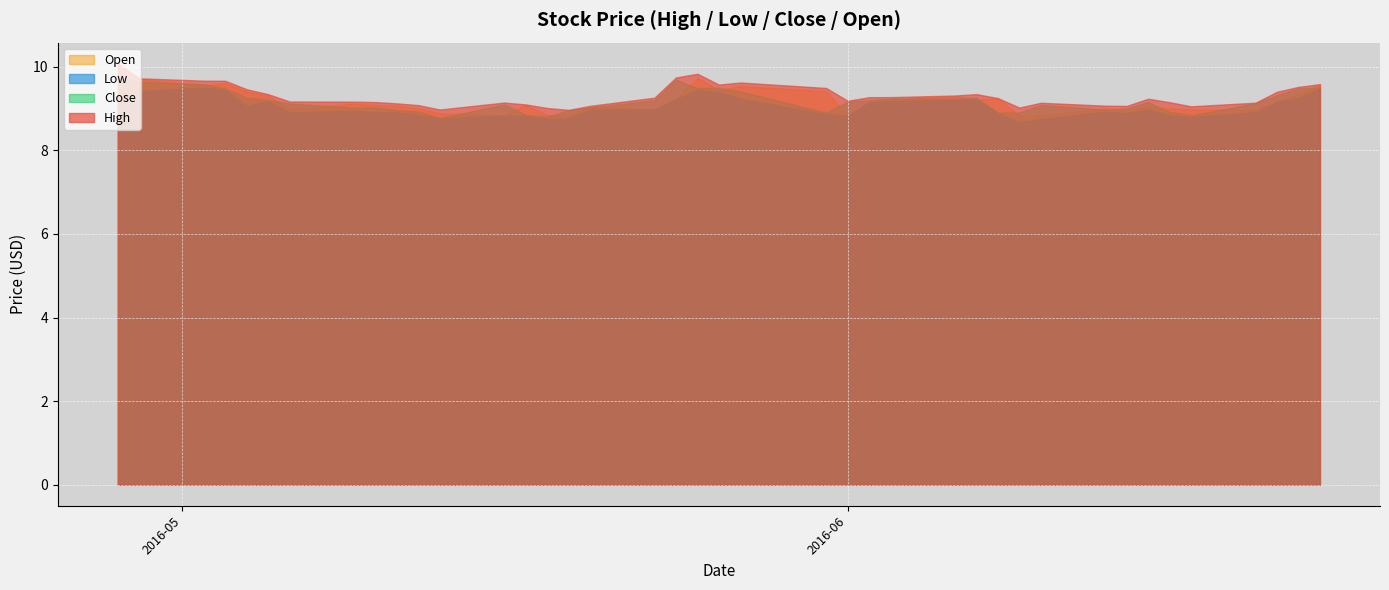

What are all the series names shown in the legend?

Open, Low, Close, High